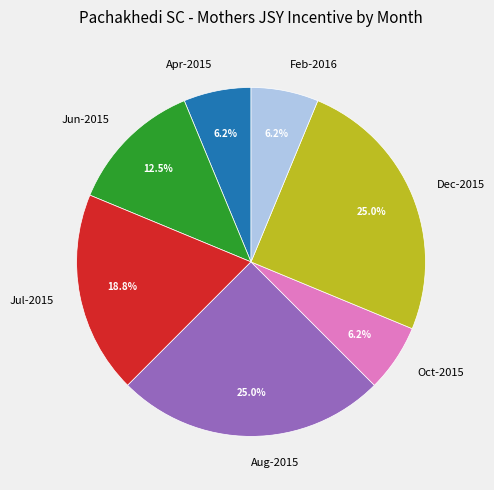

Does Feb-2016 represent more than half of the total?

No